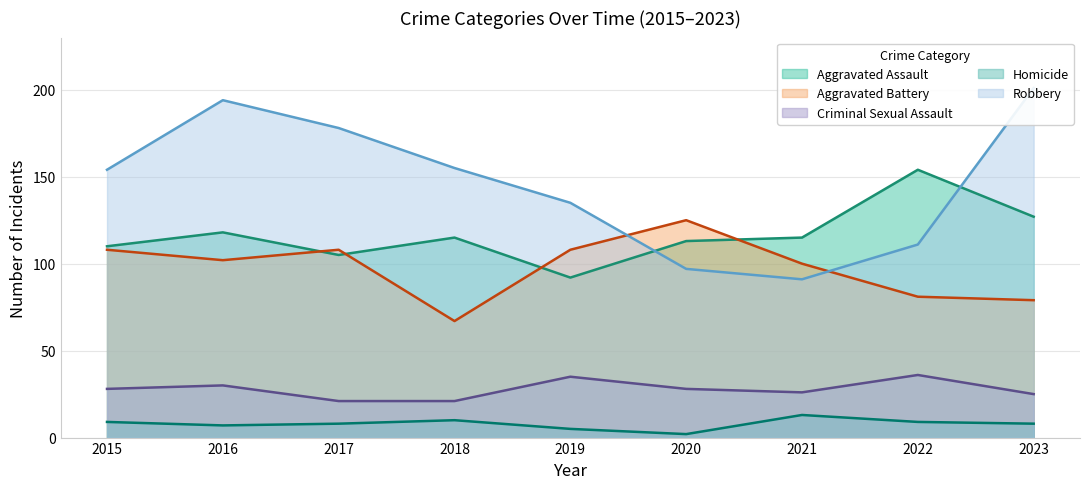

What is the value of the Aggravated Battery point at the 9th from the left?

79